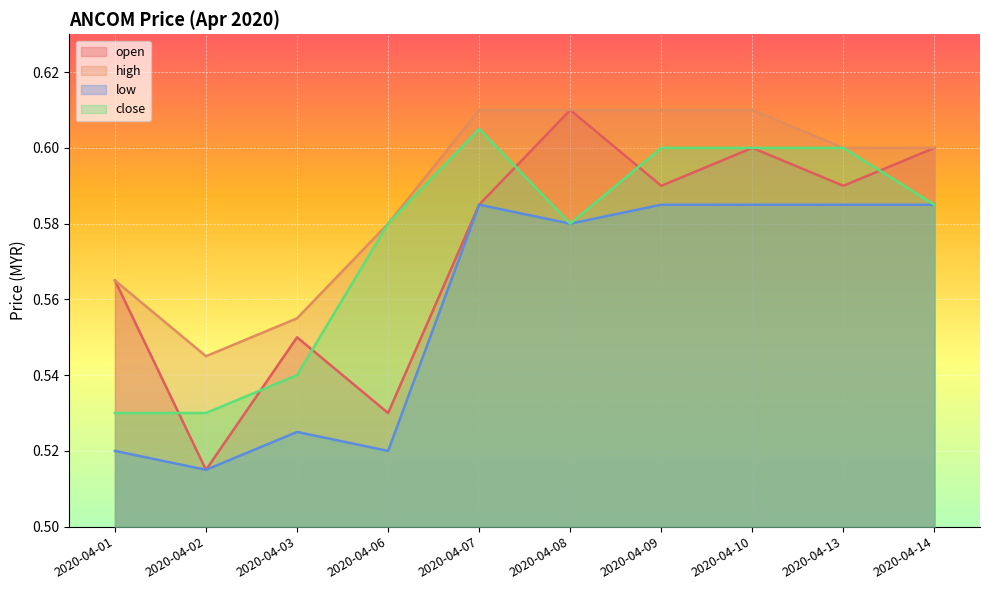

Is the value of high at 2020-04-01 greater than the value of close at 2020-04-13?

No